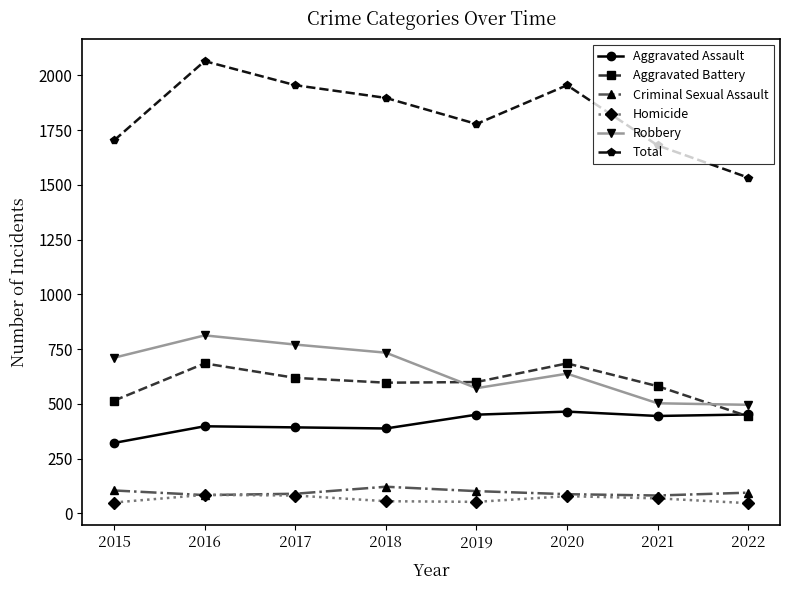

Rank the series by their maximum value, from highest to lowest.

Total, Robbery, Aggravated Battery, Aggravated Assault, Criminal Sexual Assault, Homicide